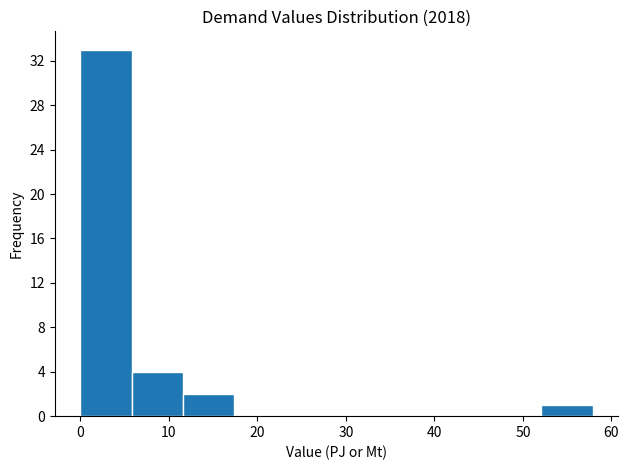

Which range on the x-axis has the tallest bar?

0 to 6